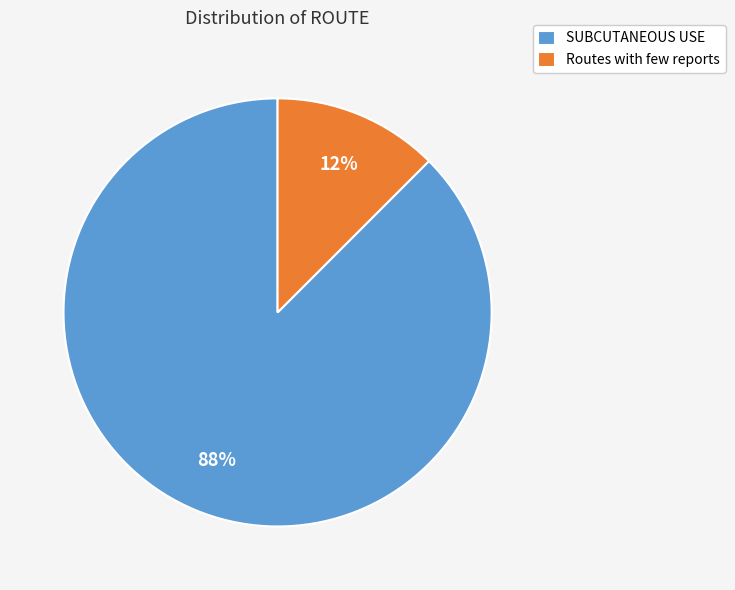

Is it true that SUBCUTANEOUS USE is 76% of the pie?

False